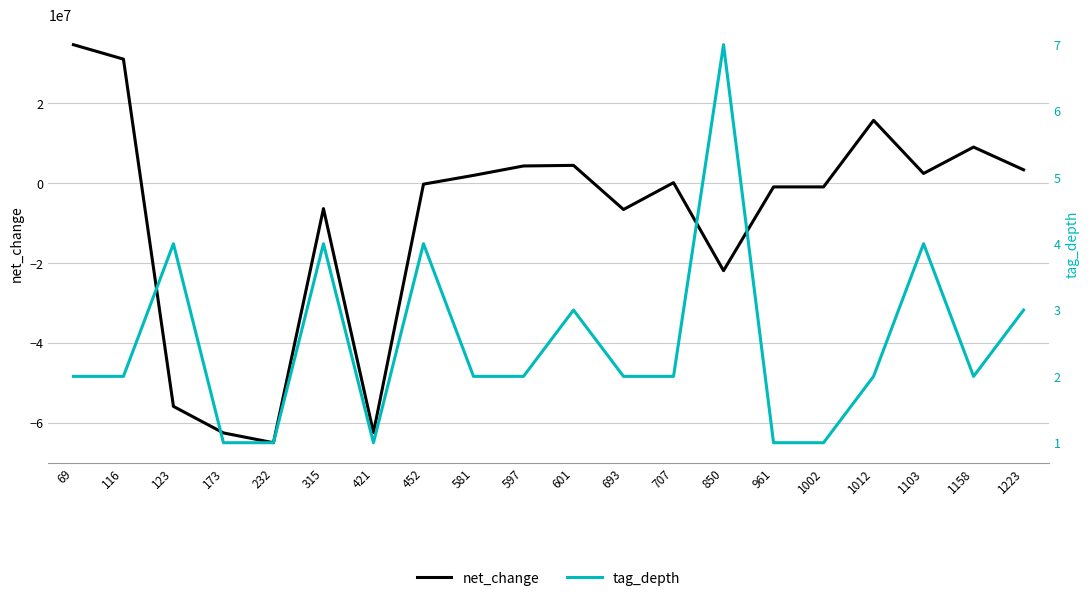

Which series ends up on top after the final intersection of tag_depth and net_change?

net_change